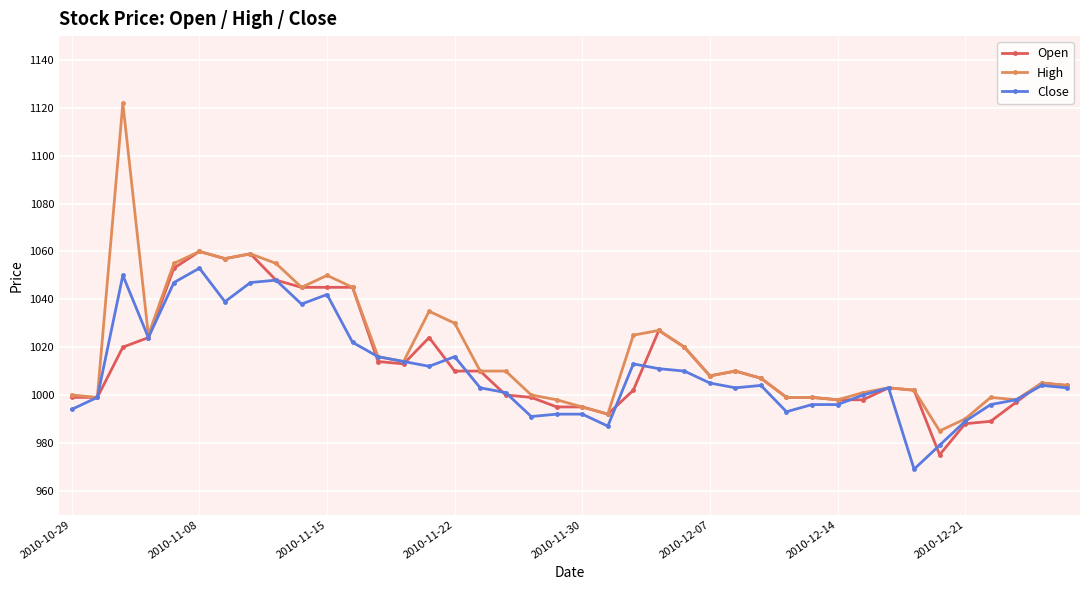

What is the highest value of the Open series?

1060